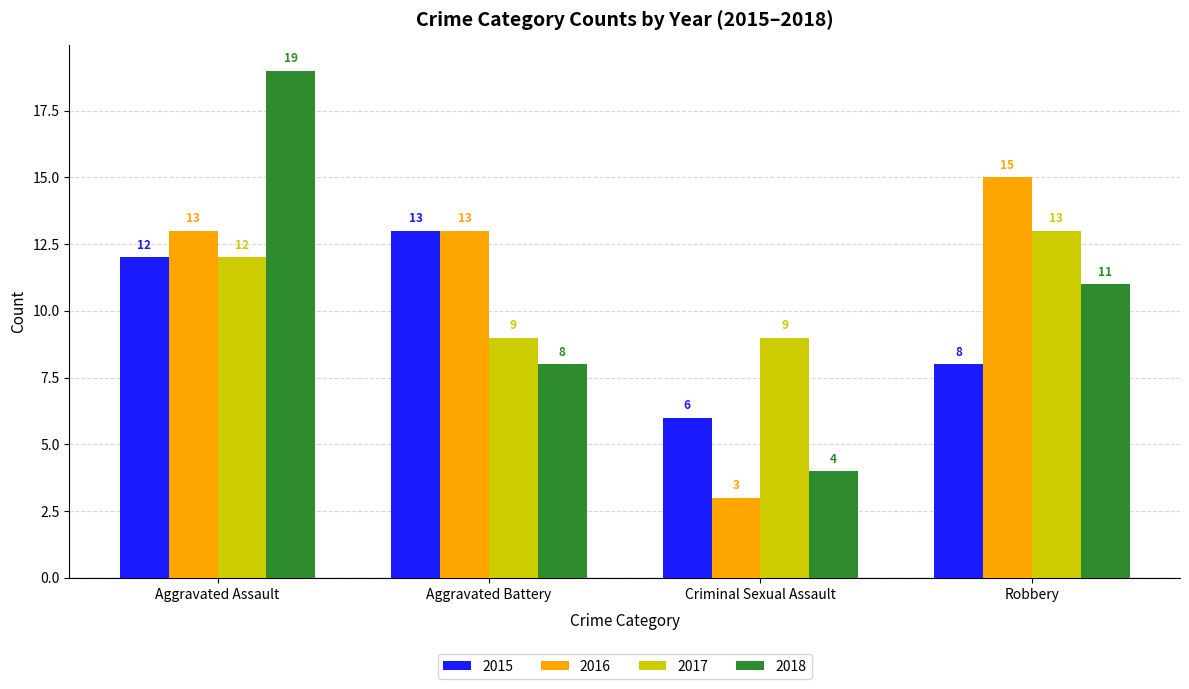

Reading left to right, extract all data points from this chart.

2015: 12	13	6	8
2016: 13	13	3	15
2017: 12	9	9	13
2018: 19	8	4	11